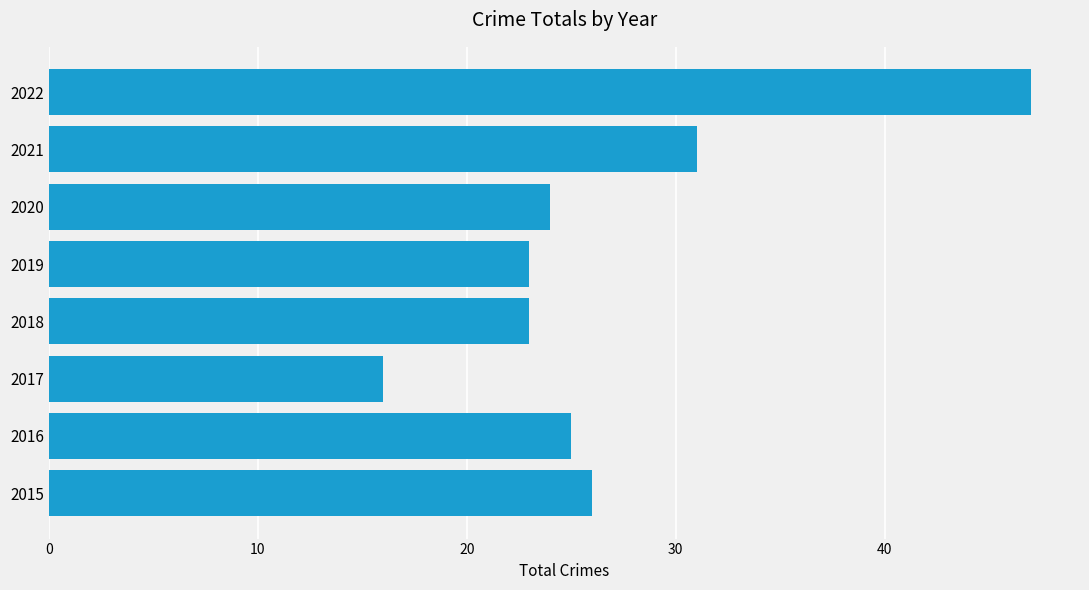

How many distinct data groups are displayed?

1